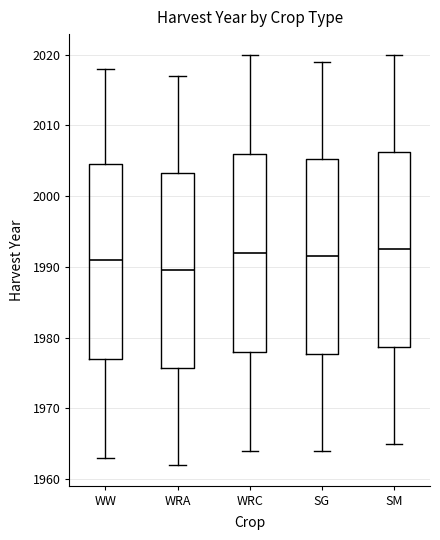

Reading left to right, transcribe this box plot: for each box, give where its median line is, the range the box spans, and where its two whiskers end, as read against the y-axis. The values are not printed on the chart, so give them approximately, as read against the axis.

WW: median 1991, box 1977 to 2005, whiskers 1963 to 2018
WRA: median 1990, box 1976 to 2003, whiskers 1962 to 2017
WRC: median 1992, box 1978 to 2006, whiskers 1964 to 2020
SG: median 1992, box 1978 to 2005, whiskers 1964 to 2019
SM: median 1993, box 1979 to 2006, whiskers 1965 to 2020